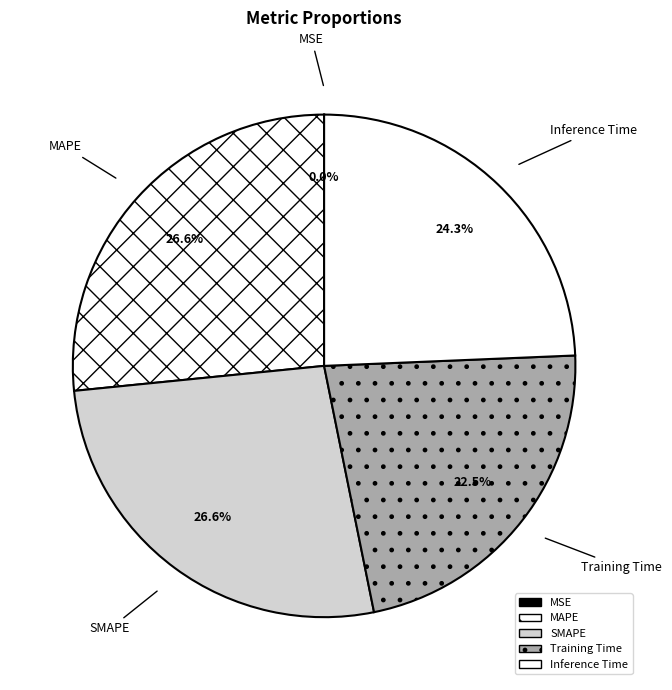

Between MSE and Training Time, which is larger?

Training Time